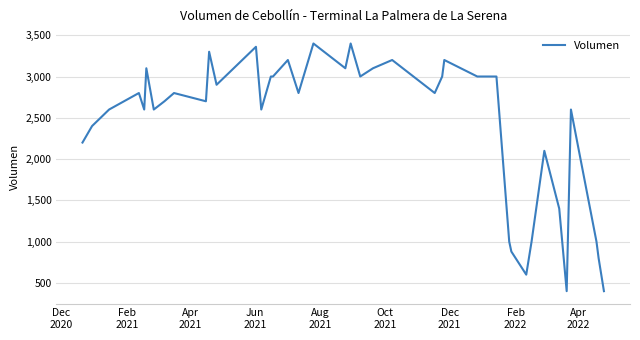

What is the minimum value shown in the chart?

400